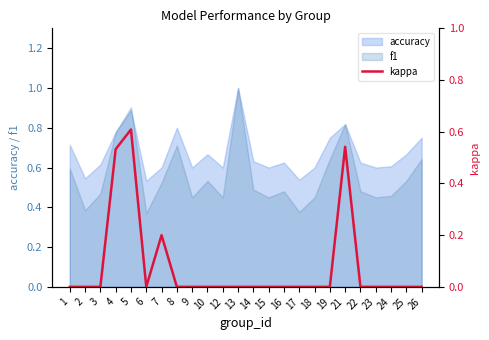

What is the value of the 7th point from the left?

0.2